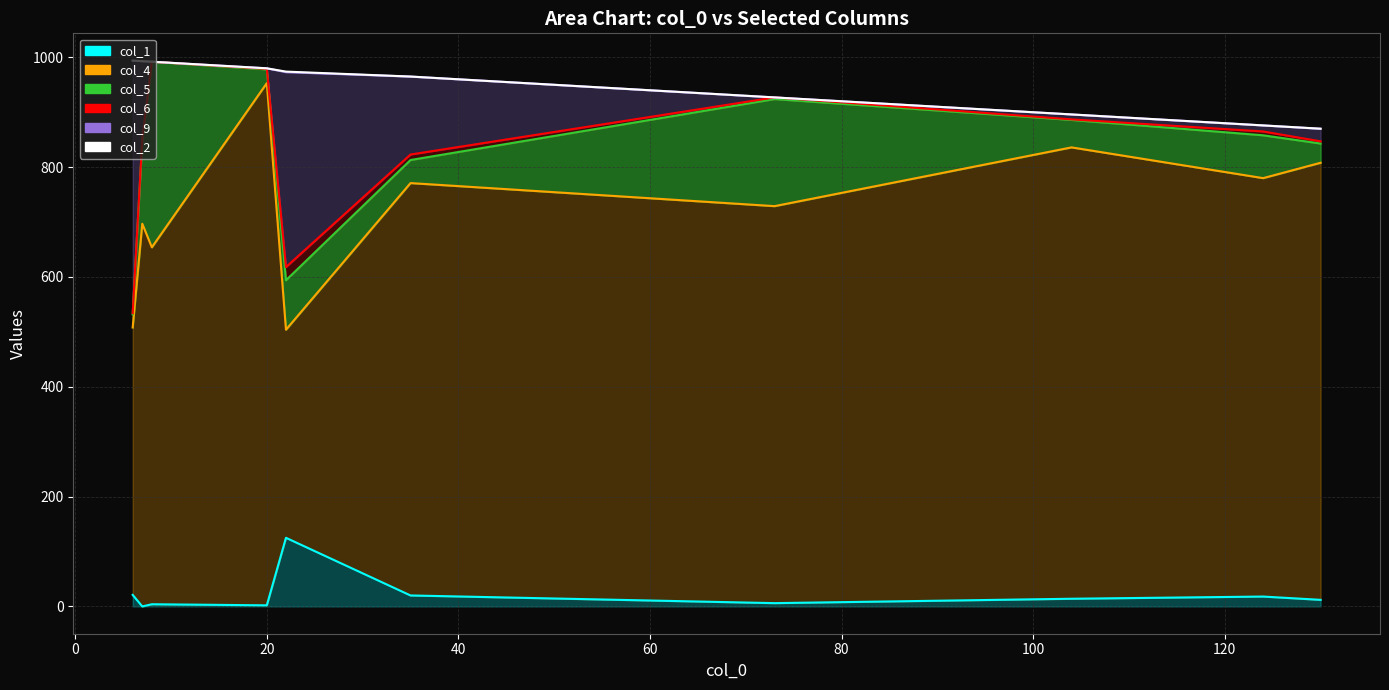

How many data points in col_2 are above 0?

1